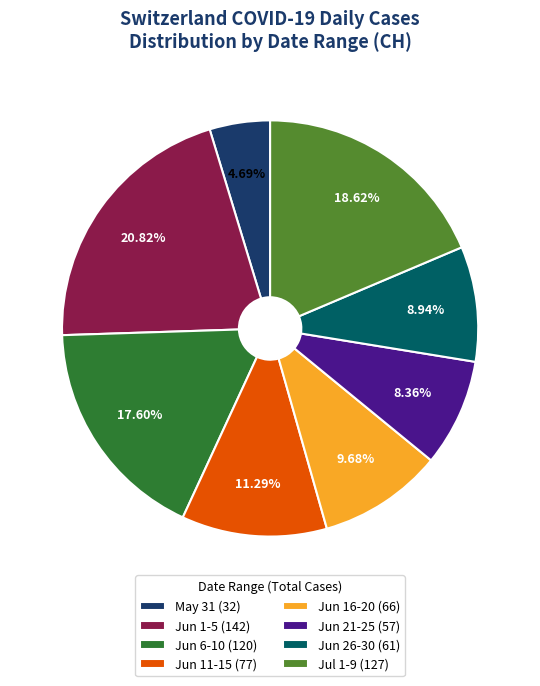

What is the smallest slice in the pie chart?

May 31 (32)